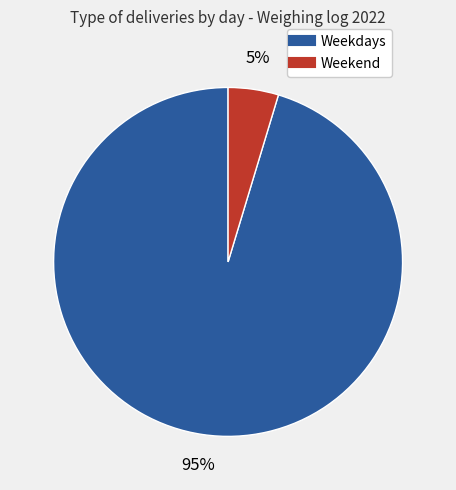

Count the number of slices in the pie.

2